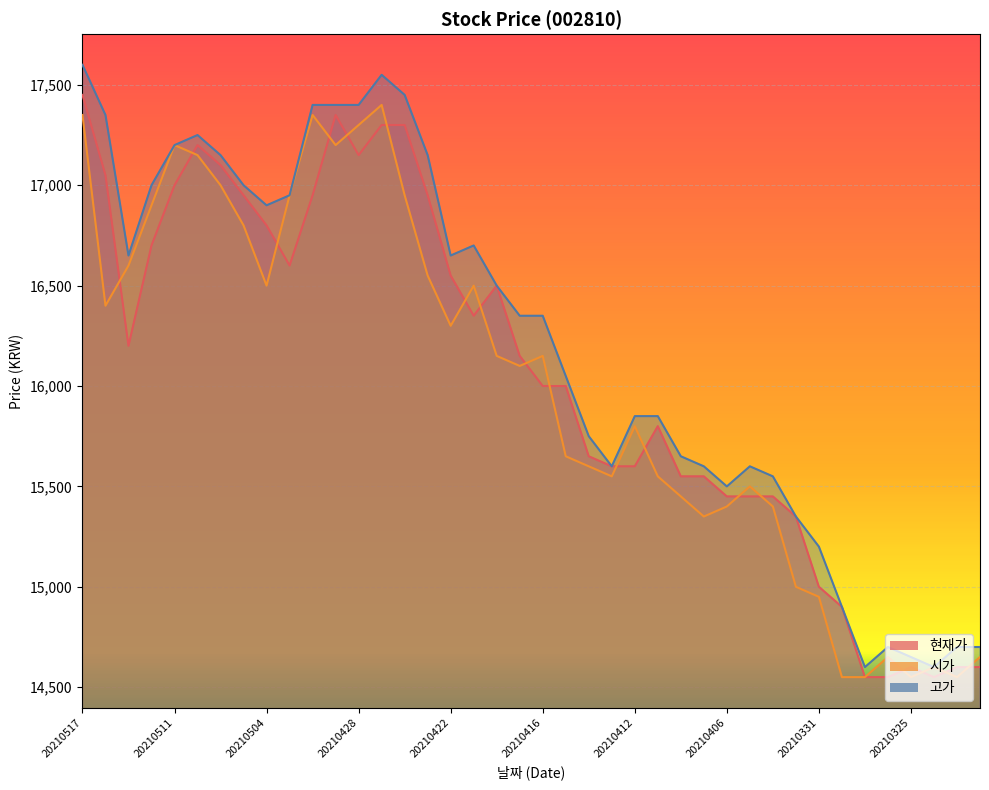

True or false: 시가 has more than 1 interior local peaks.

True